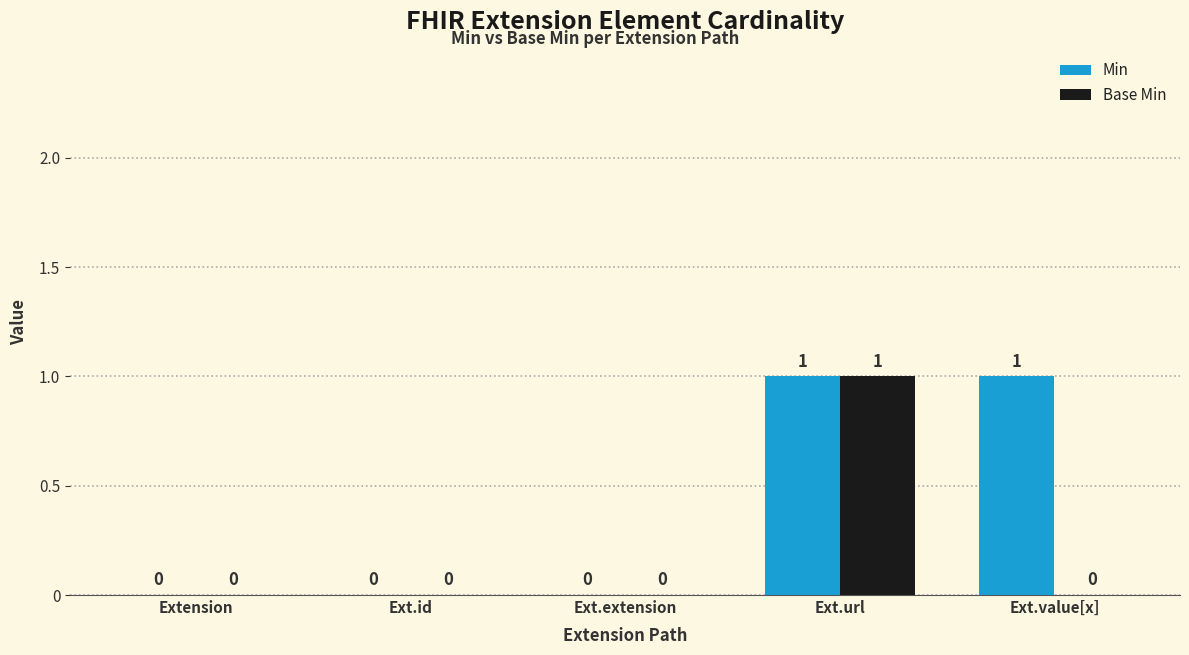

True or false: Min has a value of 0 at Ext.id.

True